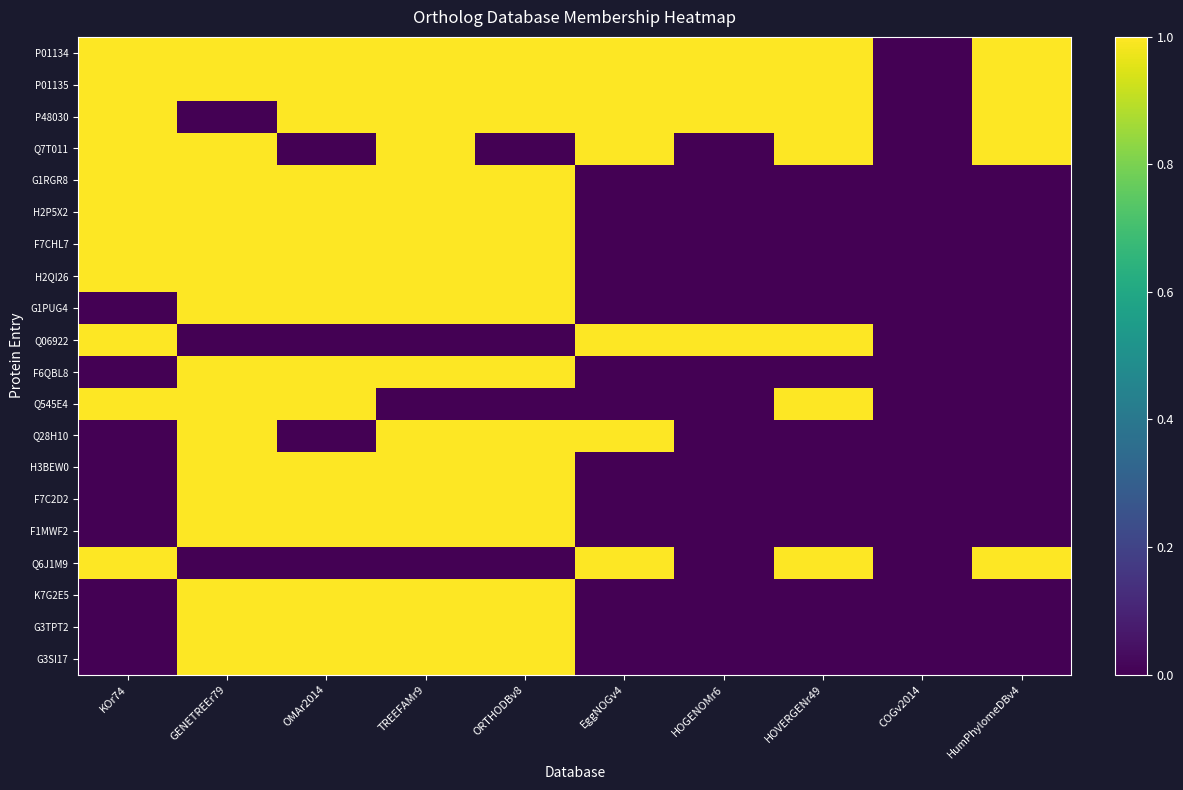

Reading left to right, what are all the values shown in this chart?

P01134: KOr74=1	GENETREEr79=1	OMAr2014=1	TREEFAMr9=1	ORTHODBv8=1	EggNOGv4=1	HOGENOMr6=1	HOVERGENr49=1	COGv2014=0	HumPhylomeDBv4=1
P01135: KOr74=1	GENETREEr79=1	OMAr2014=1	TREEFAMr9=1	ORTHODBv8=1	EggNOGv4=1	HOGENOMr6=1	HOVERGENr49=1	COGv2014=0	HumPhylomeDBv4=1
P48030: KOr74=1	GENETREEr79=0	OMAr2014=1	TREEFAMr9=1	ORTHODBv8=1	EggNOGv4=1	HOGENOMr6=1	HOVERGENr49=1	COGv2014=0	HumPhylomeDBv4=1
Q7T011: KOr74=1	GENETREEr79=1	OMAr2014=0	TREEFAMr9=1	ORTHODBv8=0	EggNOGv4=1	HOGENOMr6=0	HOVERGENr49=1	COGv2014=0	HumPhylomeDBv4=1
G1RGR8: KOr74=1	GENETREEr79=1	OMAr2014=1	TREEFAMr9=1	ORTHODBv8=1	EggNOGv4=0	HOGENOMr6=0	HOVERGENr49=0	COGv2014=0	HumPhylomeDBv4=0
H2P5X2: KOr74=1	GENETREEr79=1	OMAr2014=1	TREEFAMr9=1	ORTHODBv8=1	EggNOGv4=0	HOGENOMr6=0	HOVERGENr49=0	COGv2014=0	HumPhylomeDBv4=0
F7CHL7: KOr74=1	GENETREEr79=1	OMAr2014=1	TREEFAMr9=1	ORTHODBv8=1	EggNOGv4=0	HOGENOMr6=0	HOVERGENr49=0	COGv2014=0	HumPhylomeDBv4=0
H2QI26: KOr74=1	GENETREEr79=1	OMAr2014=1	TREEFAMr9=1	ORTHODBv8=1	EggNOGv4=0	HOGENOMr6=0	HOVERGENr49=0	COGv2014=0	HumPhylomeDBv4=0
G1PUG4: KOr74=0	GENETREEr79=1	OMAr2014=1	TREEFAMr9=1	ORTHODBv8=1	EggNOGv4=0	HOGENOMr6=0	HOVERGENr49=0	COGv2014=0	HumPhylomeDBv4=0
Q06922: KOr74=1	GENETREEr79=0	OMAr2014=0	TREEFAMr9=0	ORTHODBv8=0	EggNOGv4=1	HOGENOMr6=1	HOVERGENr49=1	COGv2014=0	HumPhylomeDBv4=0
F6QBL8: KOr74=0	GENETREEr79=1	OMAr2014=1	TREEFAMr9=1	ORTHODBv8=1	EggNOGv4=0	HOGENOMr6=0	HOVERGENr49=0	COGv2014=0	HumPhylomeDBv4=0
Q545E4: KOr74=1	GENETREEr79=1	OMAr2014=1	TREEFAMr9=0	ORTHODBv8=0	EggNOGv4=0	HOGENOMr6=0	HOVERGENr49=1	COGv2014=0	HumPhylomeDBv4=0
Q28H10: KOr74=0	GENETREEr79=1	OMAr2014=0	TREEFAMr9=1	ORTHODBv8=1	EggNOGv4=1	HOGENOMr6=0	HOVERGENr49=0	COGv2014=0	HumPhylomeDBv4=0
H3BEW0: KOr74=0	GENETREEr79=1	OMAr2014=1	TREEFAMr9=1	ORTHODBv8=1	EggNOGv4=0	HOGENOMr6=0	HOVERGENr49=0	COGv2014=0	HumPhylomeDBv4=0
F7C2D2: KOr74=0	GENETREEr79=1	OMAr2014=1	TREEFAMr9=1	ORTHODBv8=1	EggNOGv4=0	HOGENOMr6=0	HOVERGENr49=0	COGv2014=0	HumPhylomeDBv4=0
F1MWF2: KOr74=0	GENETREEr79=1	OMAr2014=1	TREEFAMr9=1	ORTHODBv8=1	EggNOGv4=0	HOGENOMr6=0	HOVERGENr49=0	COGv2014=0	HumPhylomeDBv4=0
Q6J1M9: KOr74=1	GENETREEr79=0	OMAr2014=0	TREEFAMr9=0	ORTHODBv8=0	EggNOGv4=1	HOGENOMr6=0	HOVERGENr49=1	COGv2014=0	HumPhylomeDBv4=1
K7G2E5: KOr74=0	GENETREEr79=1	OMAr2014=1	TREEFAMr9=1	ORTHODBv8=1	EggNOGv4=0	HOGENOMr6=0	HOVERGENr49=0	COGv2014=0	HumPhylomeDBv4=0
G3TPT2: KOr74=0	GENETREEr79=1	OMAr2014=1	TREEFAMr9=1	ORTHODBv8=1	EggNOGv4=0	HOGENOMr6=0	HOVERGENr49=0	COGv2014=0	HumPhylomeDBv4=0
G3SI17: KOr74=0	GENETREEr79=1	OMAr2014=1	TREEFAMr9=1	ORTHODBv8=1	EggNOGv4=0	HOGENOMr6=0	HOVERGENr49=0	COGv2014=0	HumPhylomeDBv4=0